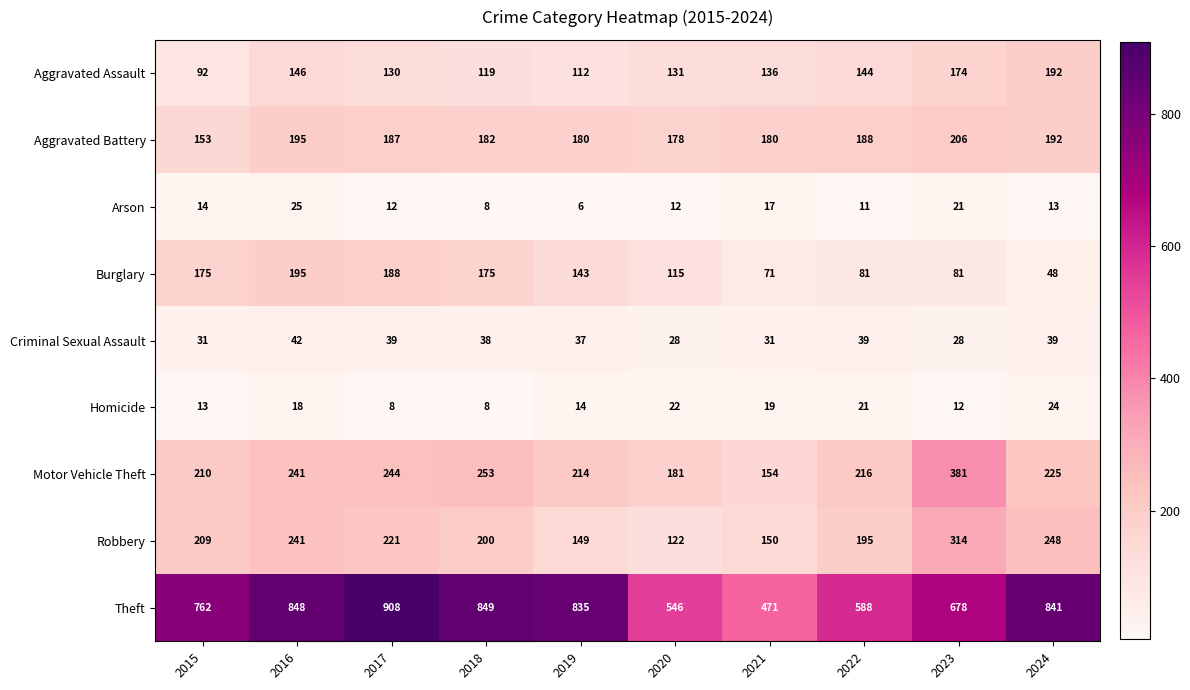

What is the total value across all series at 2019?

1690